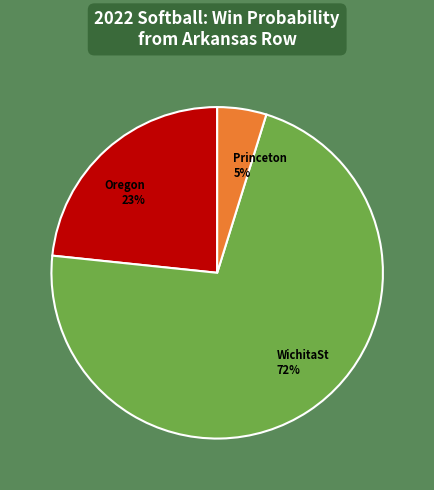

To the nearest percent, what portion does WichitaSt represent?

72%